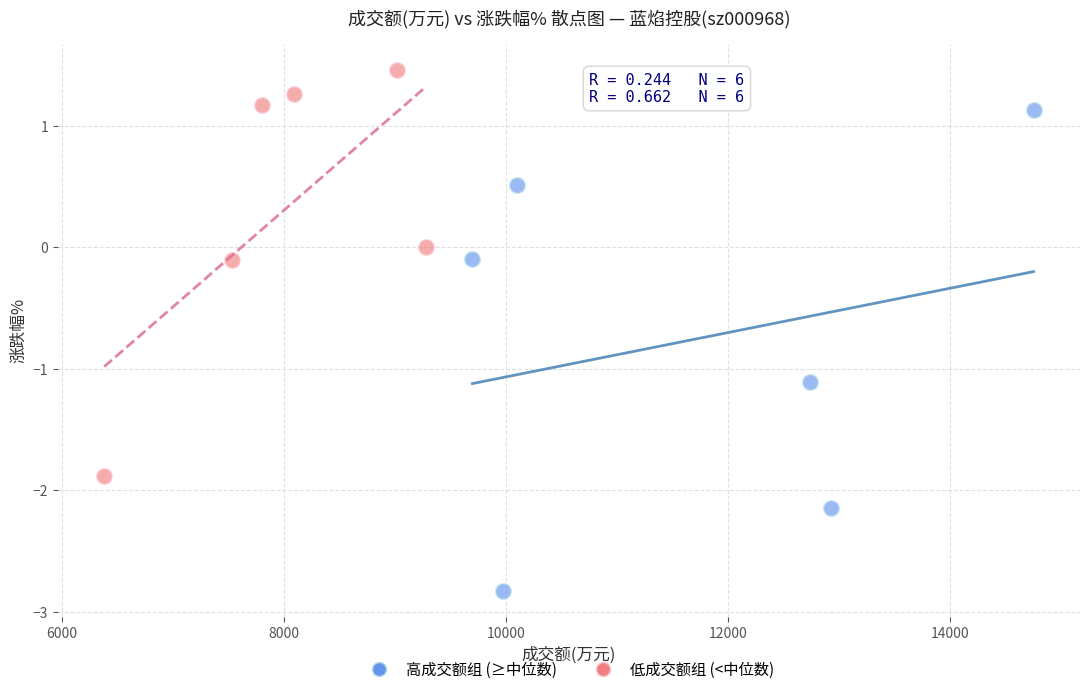

Which series contains the lowest Y value?

高成交额组 (≥中位数)